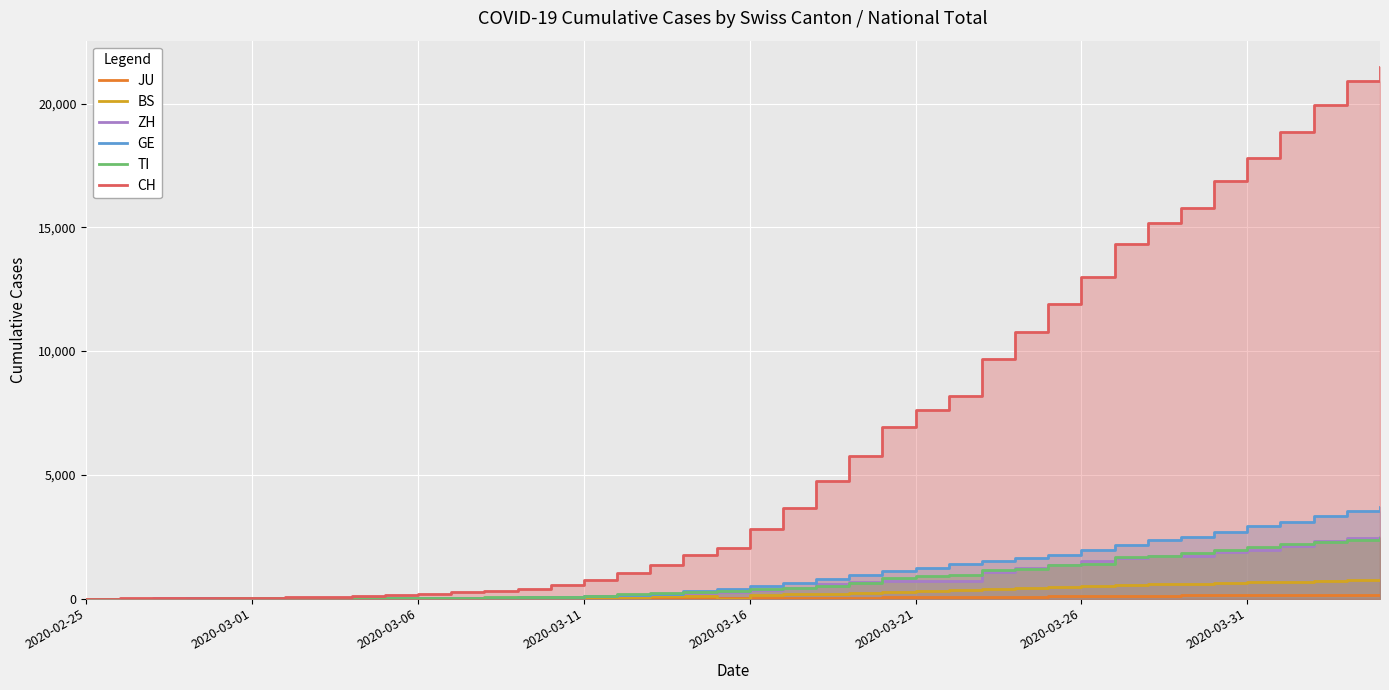

How many data points in GE are less than 497?

20